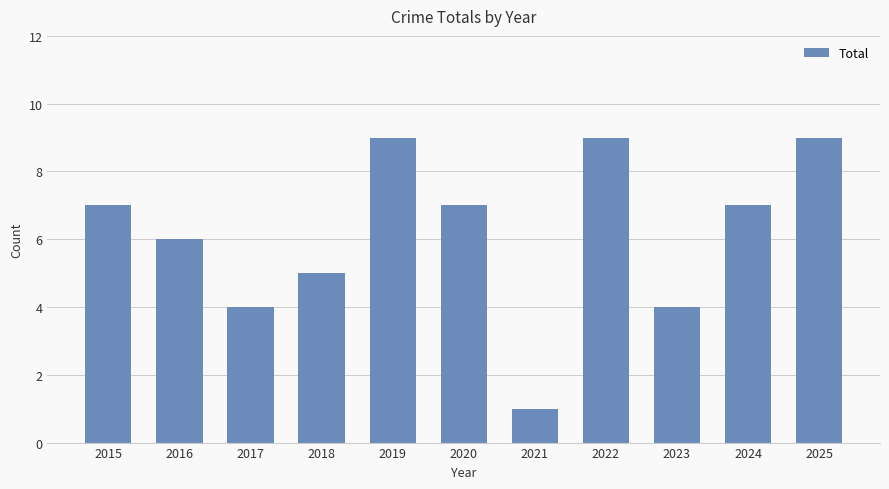

What is the ratio of the value at 2025 to the value at 2022?

1.0